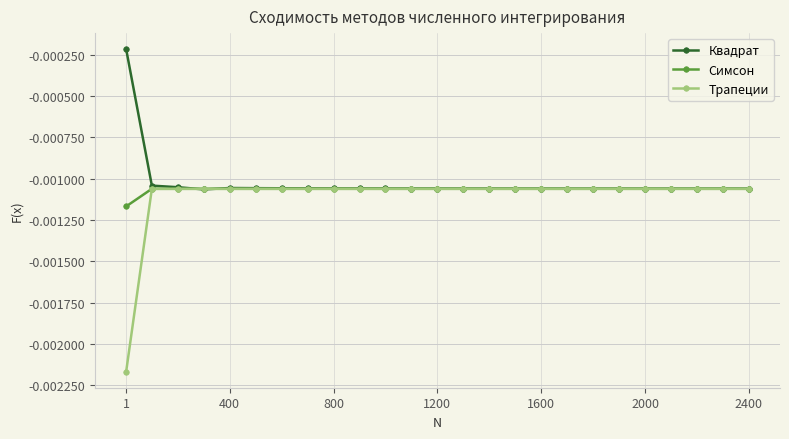

How many lines are shown in the chart?

3